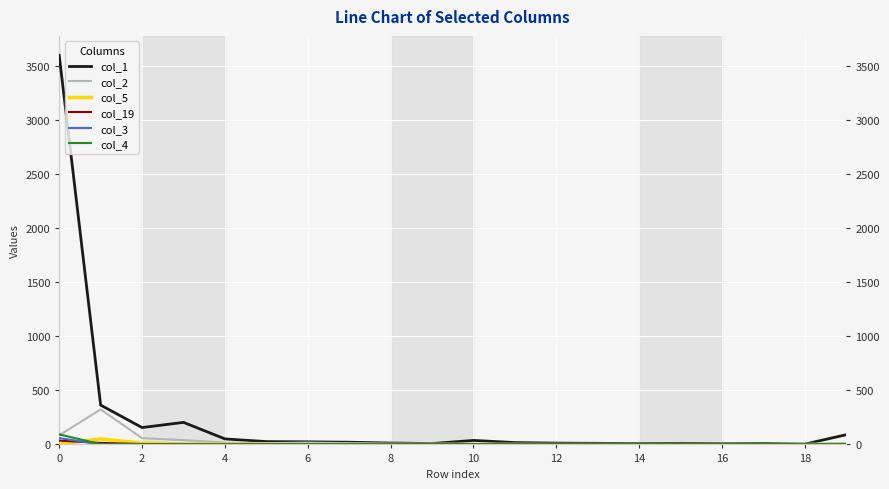

Which series has the largest range (max minus min)?

col_1